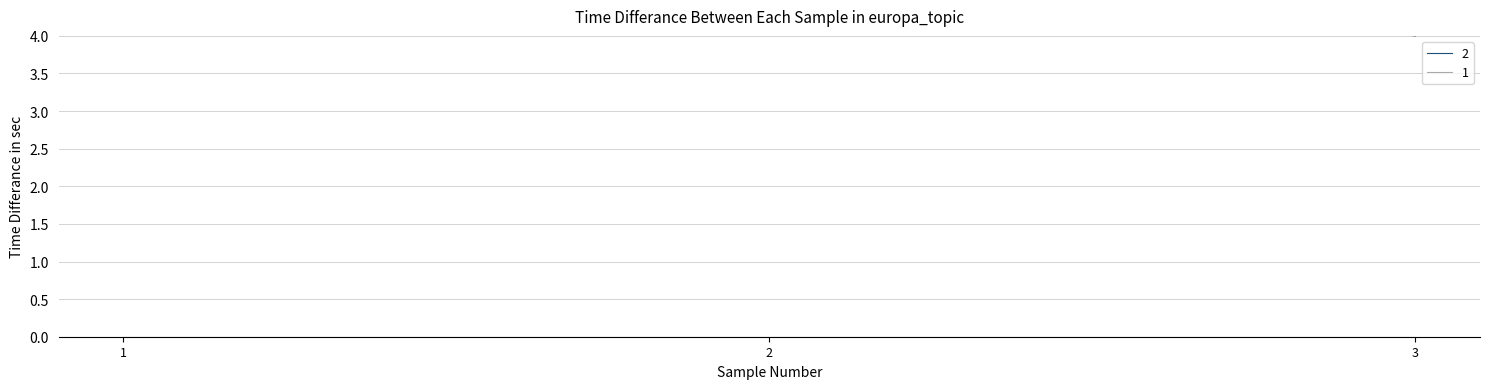

Count the values in the range 4 to 8.

3